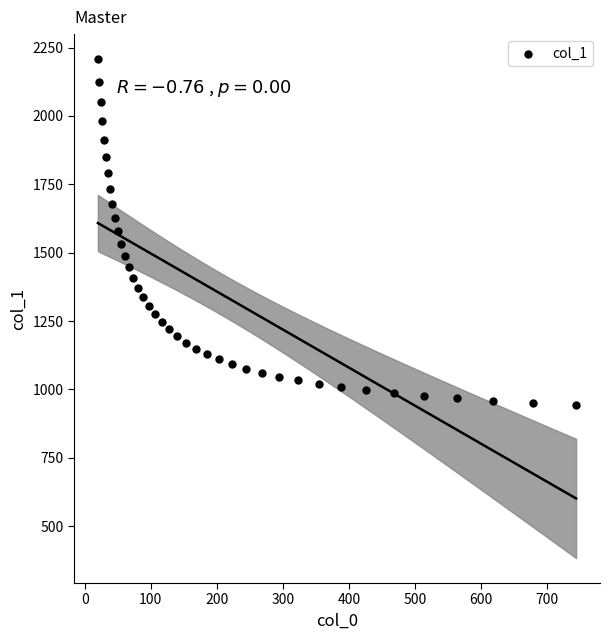

What is the range of X values (max minus min)?

723.9